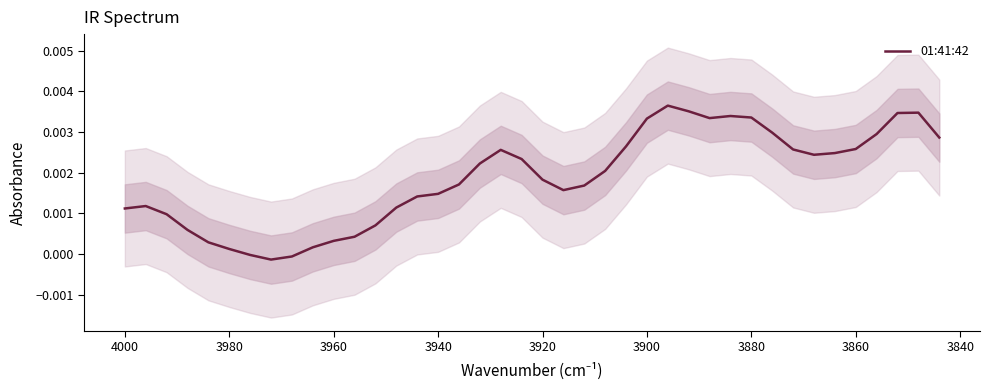

Is this an area chart (filled region under the line)?

No